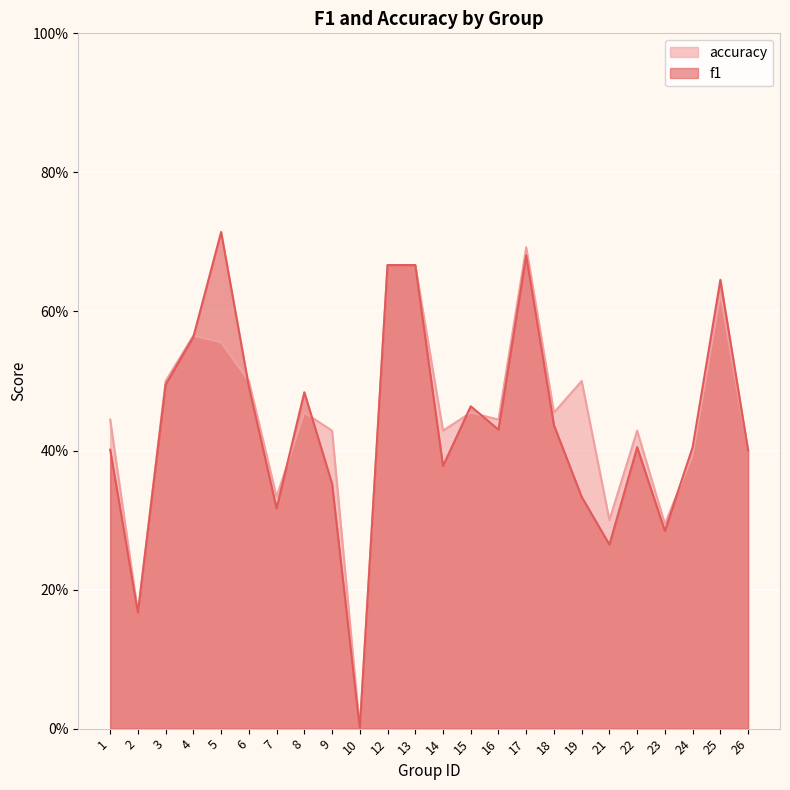

Rank the series at 22 from highest to lowest value.

accuracy, f1